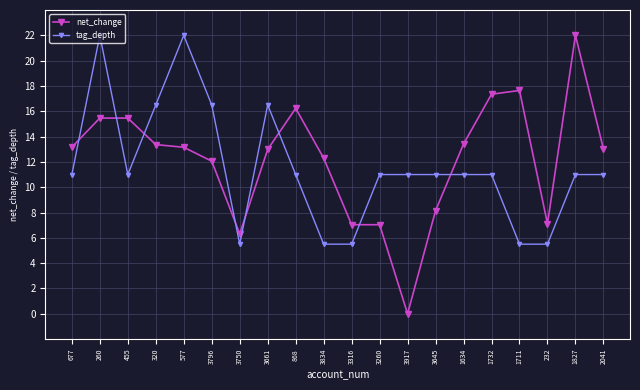

How many lines are shown in the chart?

2